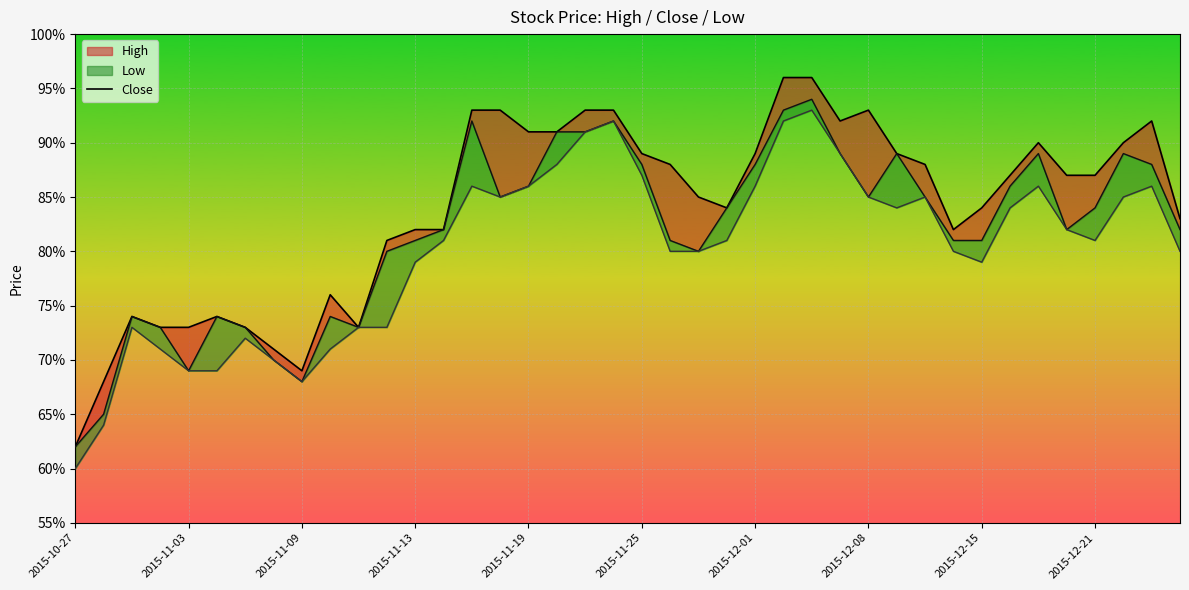

What is the difference between the second highest and second lowest values?

0.3